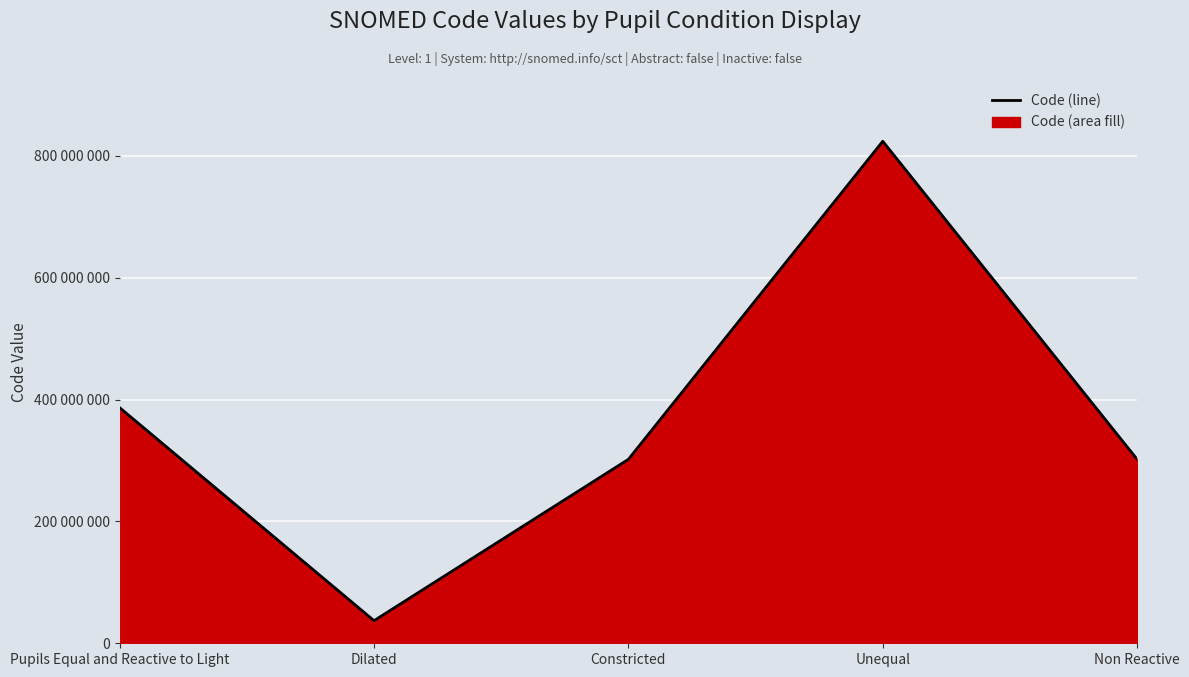

Which label corresponds to the largest value in the chart?

Unequal